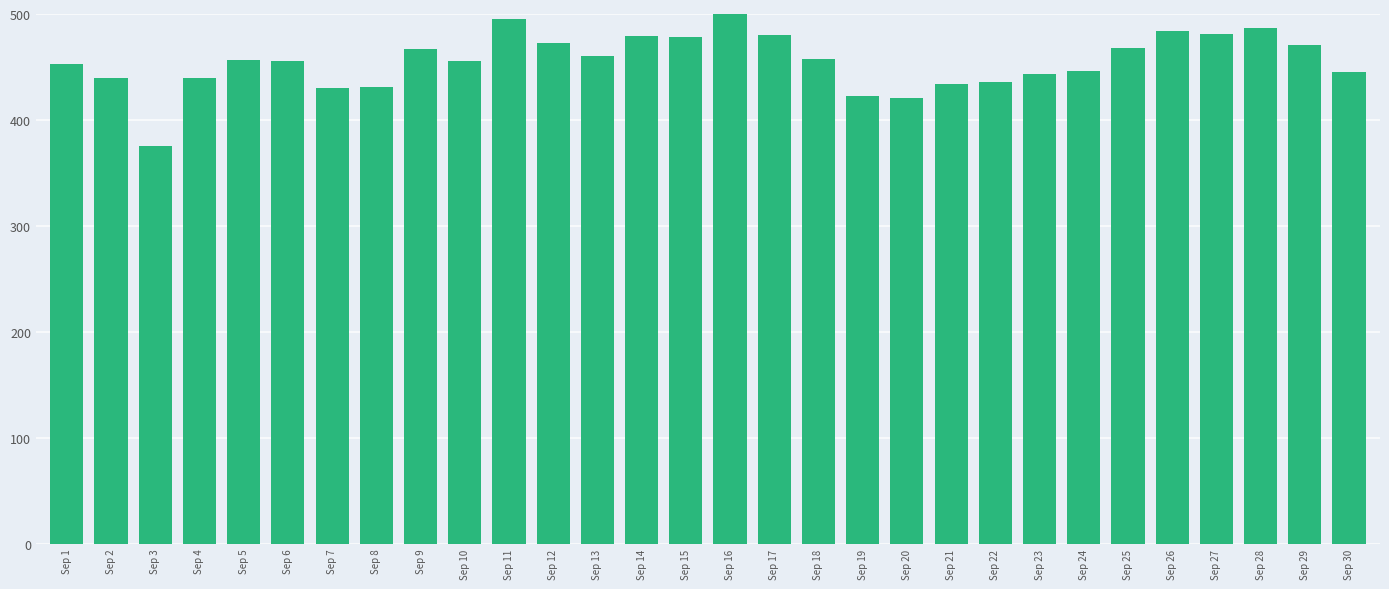

Is it true that the value at Sep 13 is 460.0?

True